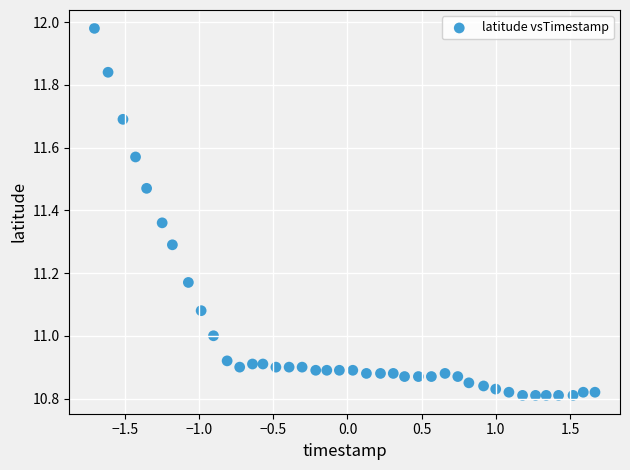

What is the range of Y values (max minus min)?

1.2